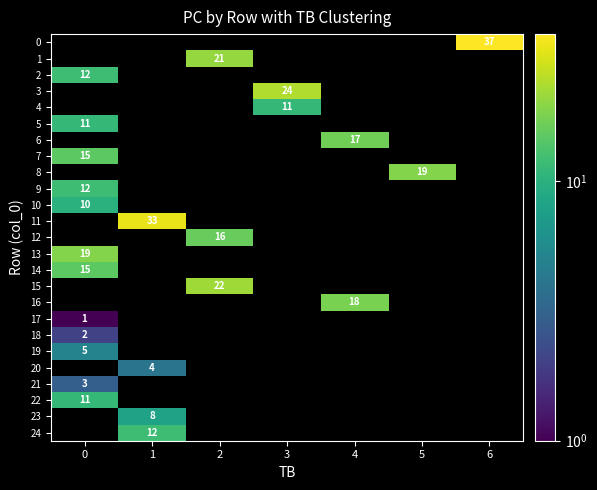

True or false: 15 has a value of 22 at 2.

True